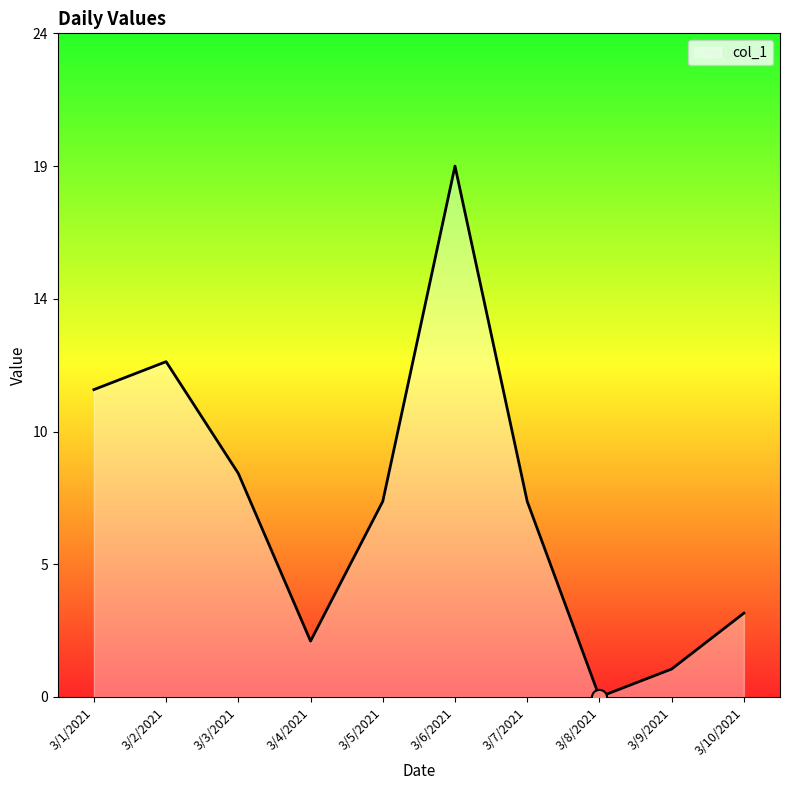

Which has a higher value, 3/2/2021 or 3/6/2021?

3/6/2021